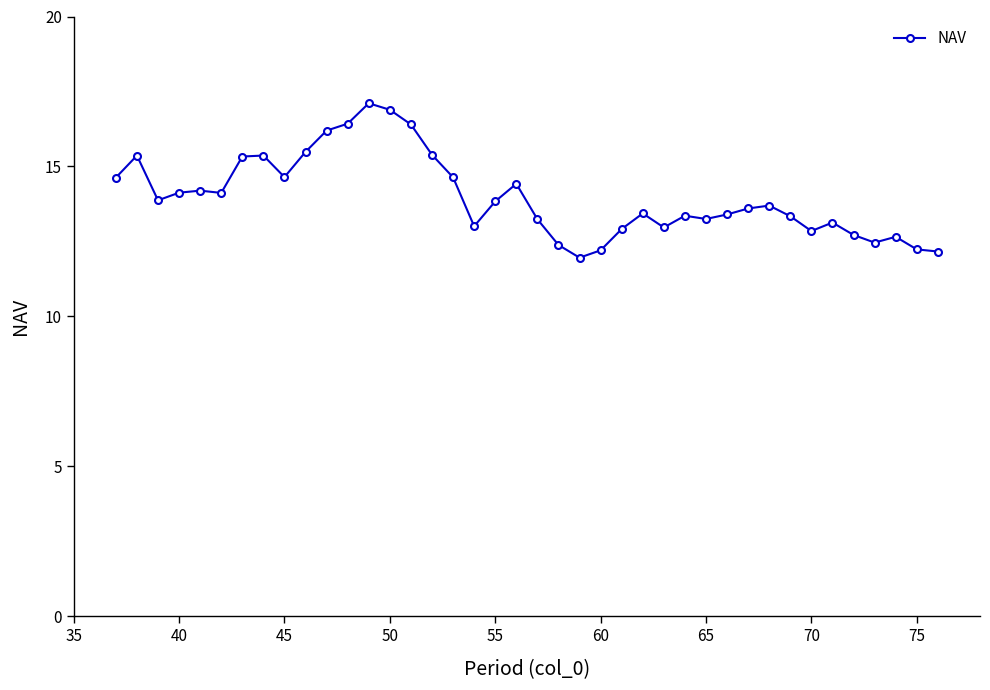

True or false: the data has more than 0 interior local peaks.

True